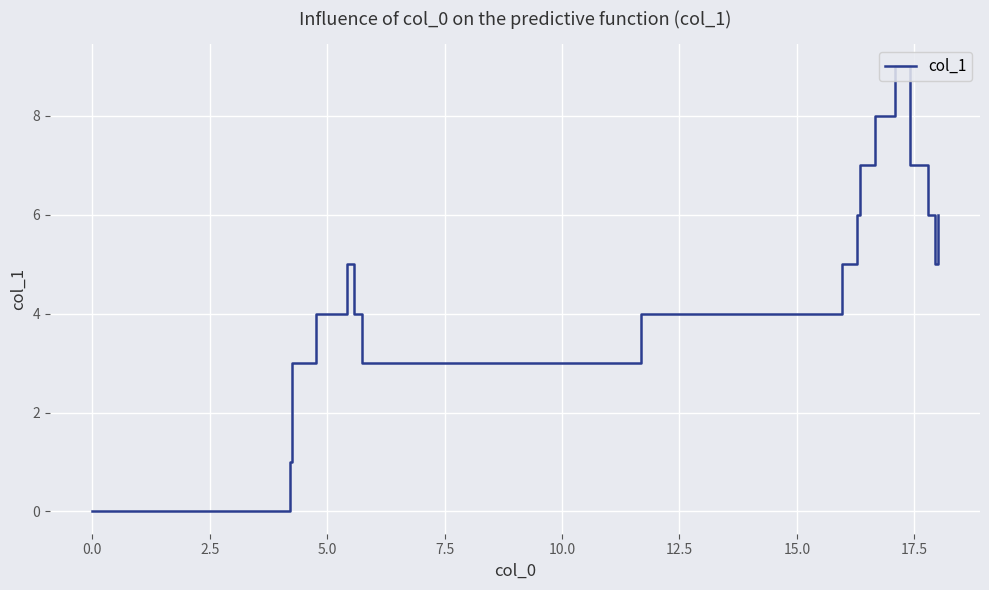

What is the difference between the maximum and minimum values?

9